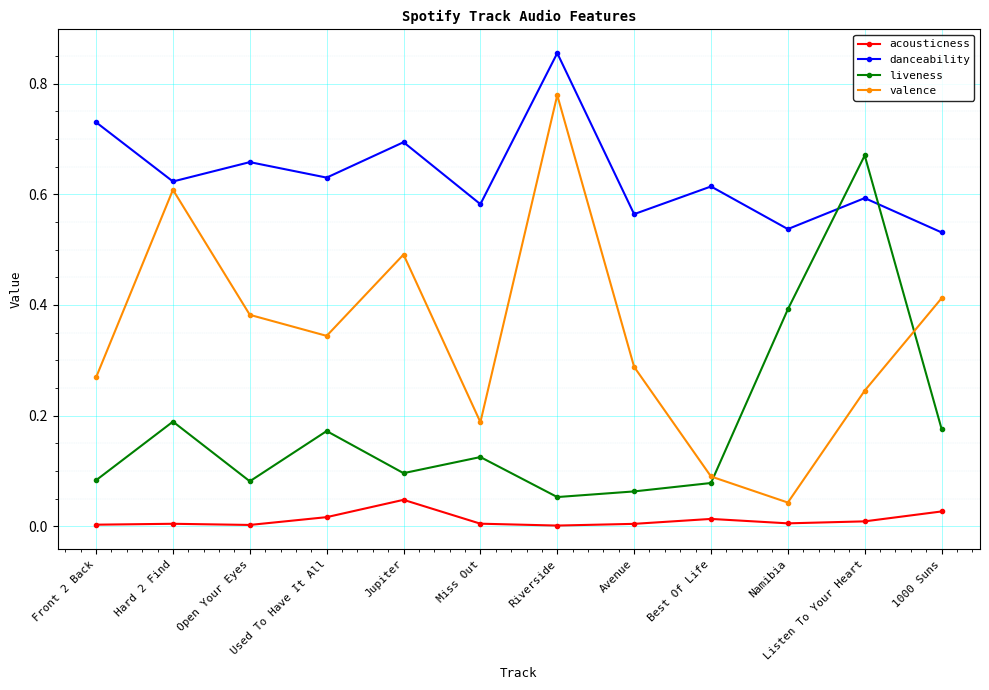

True or false: valence has more than 1 interior local peaks.

True